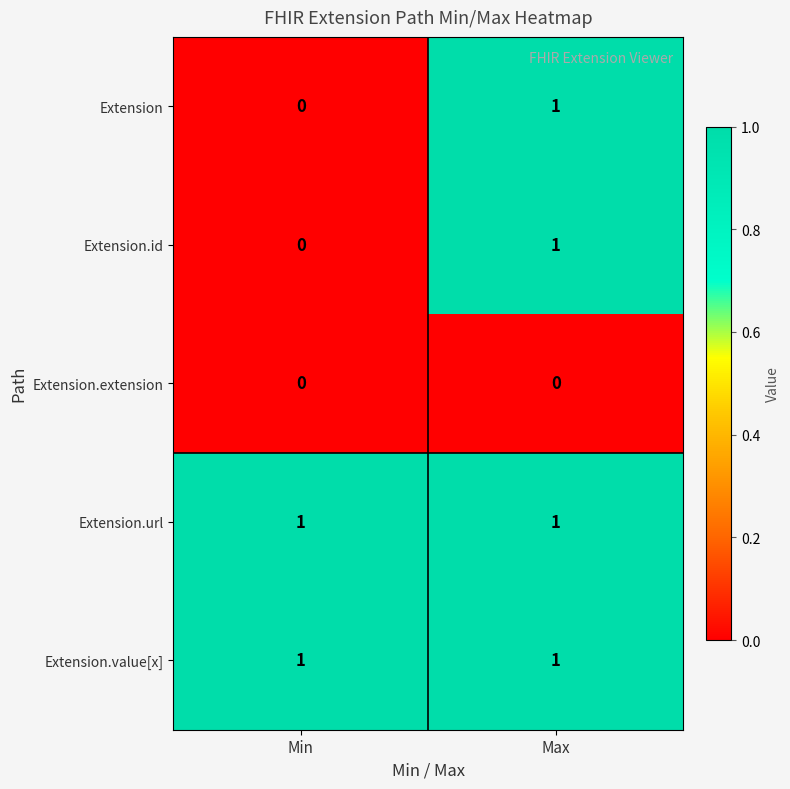

How many series are shown in this chart?

5